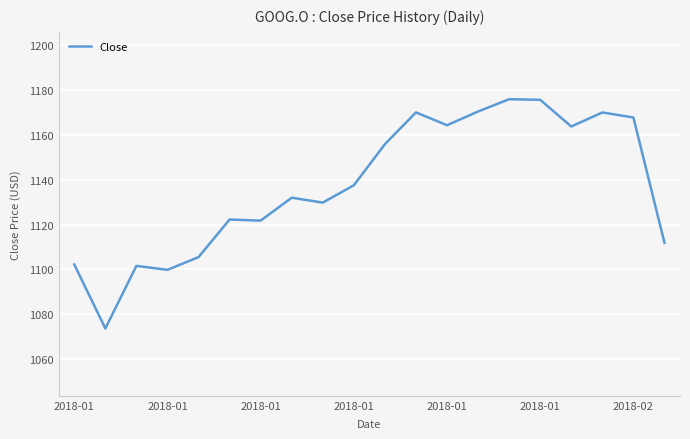

What is the maximum value shown in the chart?

1175.8